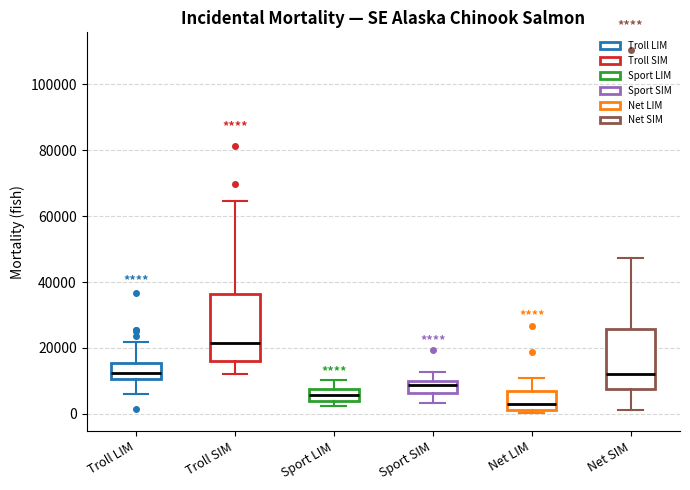

Where does the upper whisker of the box for Sport LIM end on the y-axis? The values are not printed on the chart, so give them approximately, as read against the axis.

10000